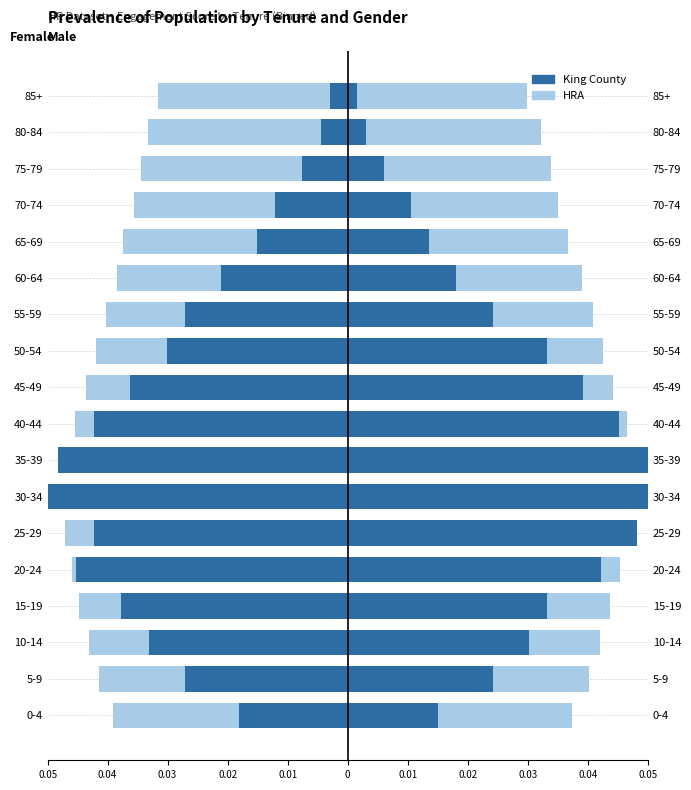

What is the minimum value shown in the chart?

-0.1